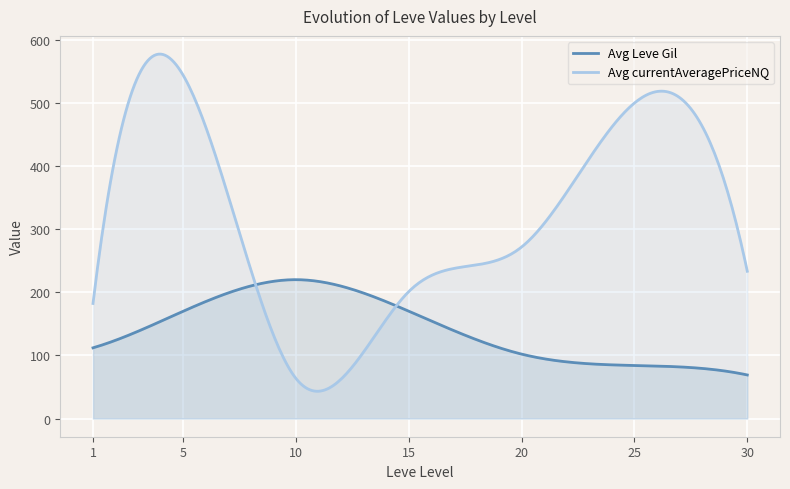

What is the sum of the Avg Leve Gil values at 15 and 5?

340.0